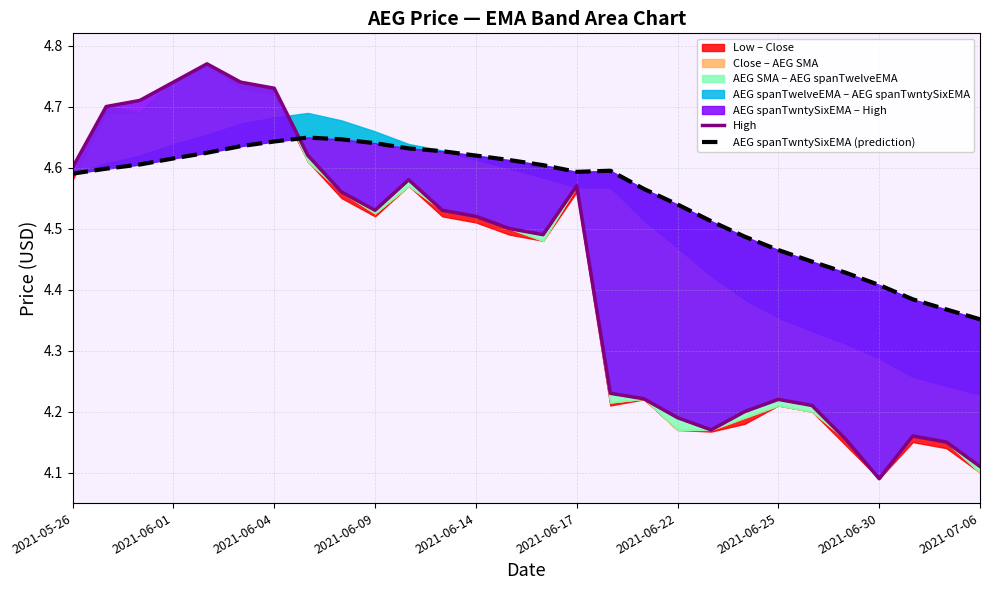

The value of AEG spanTwntySixEMA (prediction) at 2021-06-17 is 4.6. True or false?

True